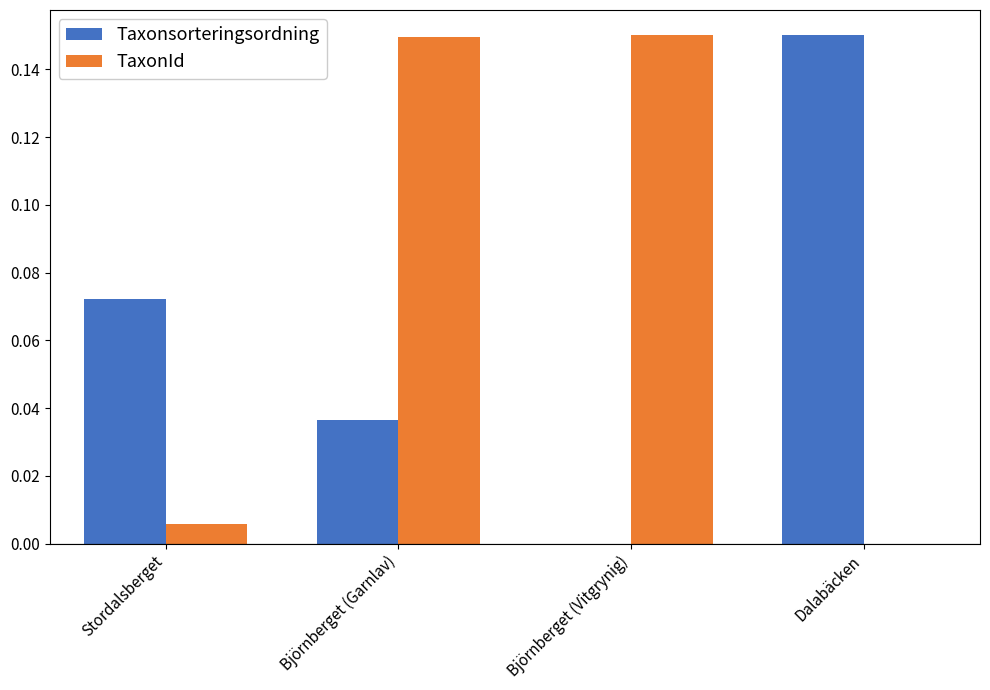

True or false: TaxonId has a value of 0.0 at Stordalsberget.

True